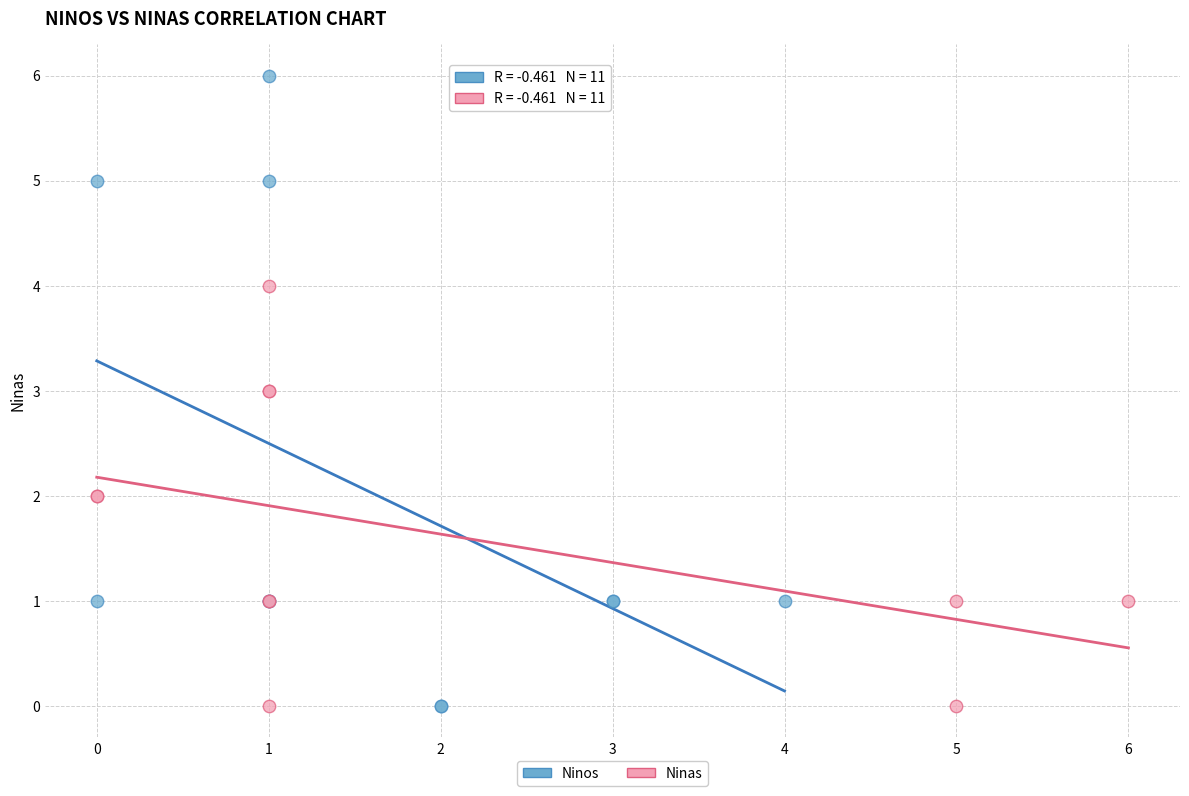

Which series contains the highest Y value?

Ninos